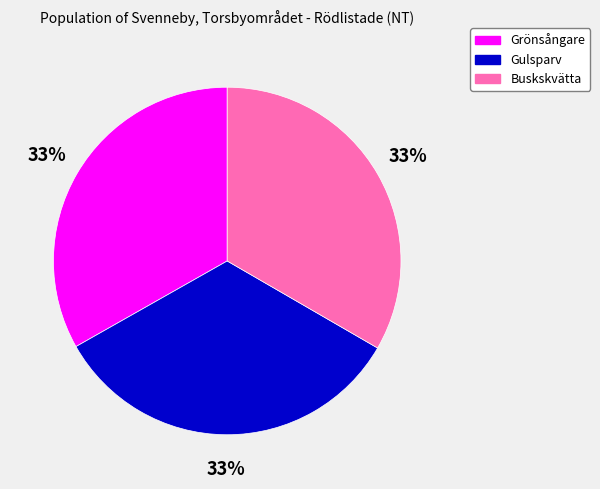

Is there a majority slice in this chart?

No